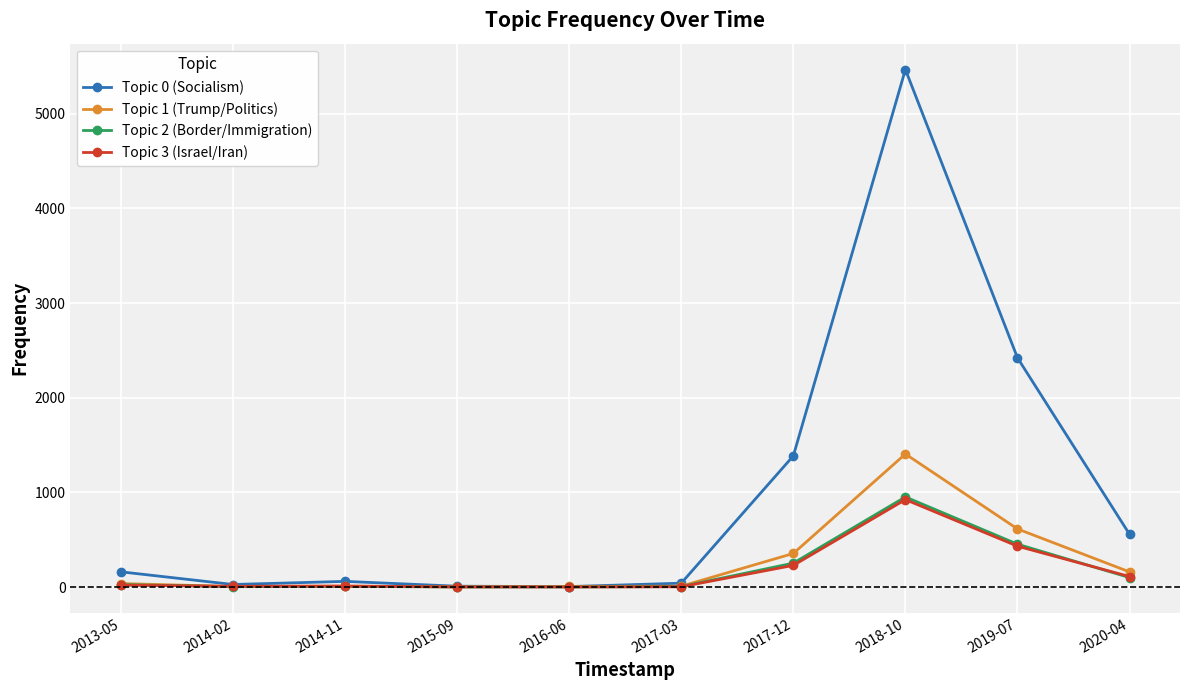

What is the value of the Topic 3 (Israel/Iran) point at the 6th from the left?

3